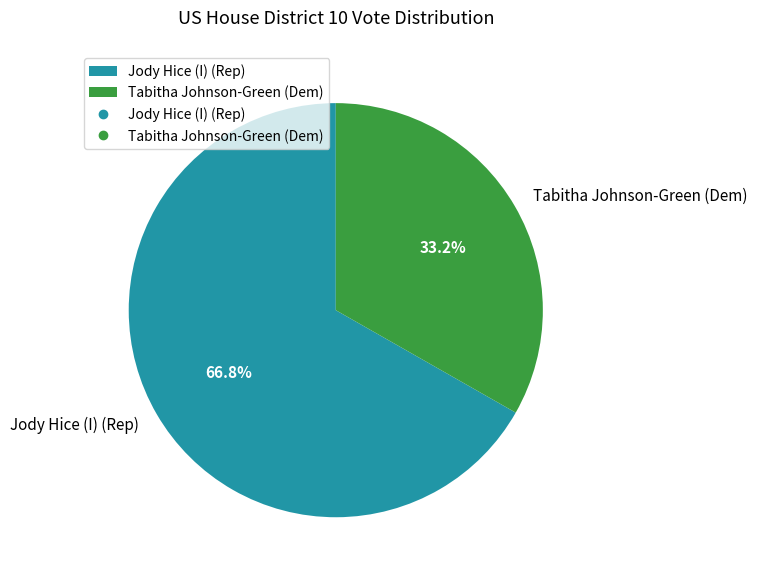

How much of the chart is everything except Jody Hice (I) (Rep)?

33.2%